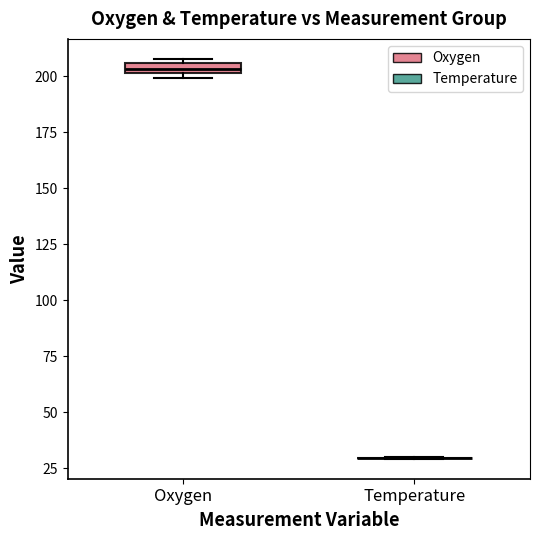

Where is the lower edge of the box for Oxygen on the y-axis? The values are not printed on the chart, so give them approximately, as read against the axis.

200